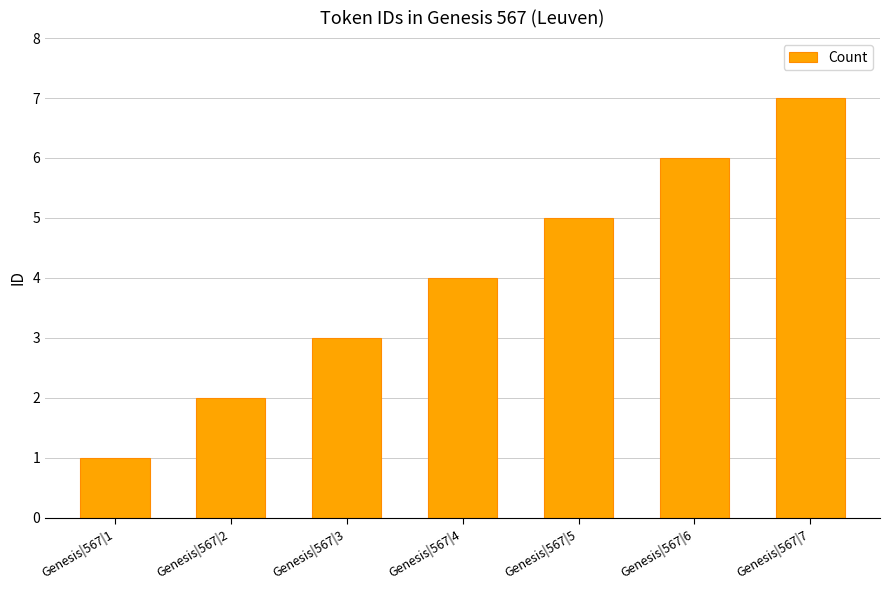

Which has a higher value, Genesis|567|4 or Genesis|567|2?

Genesis|567|4